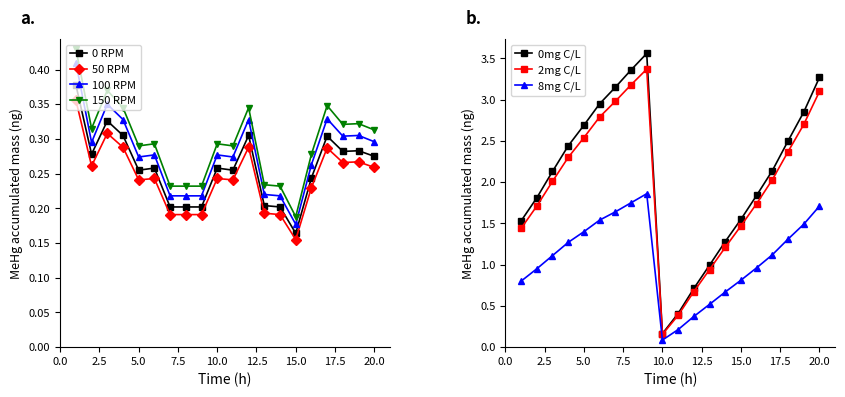

Count the 100 RPM values in the range 0 to 1.

20